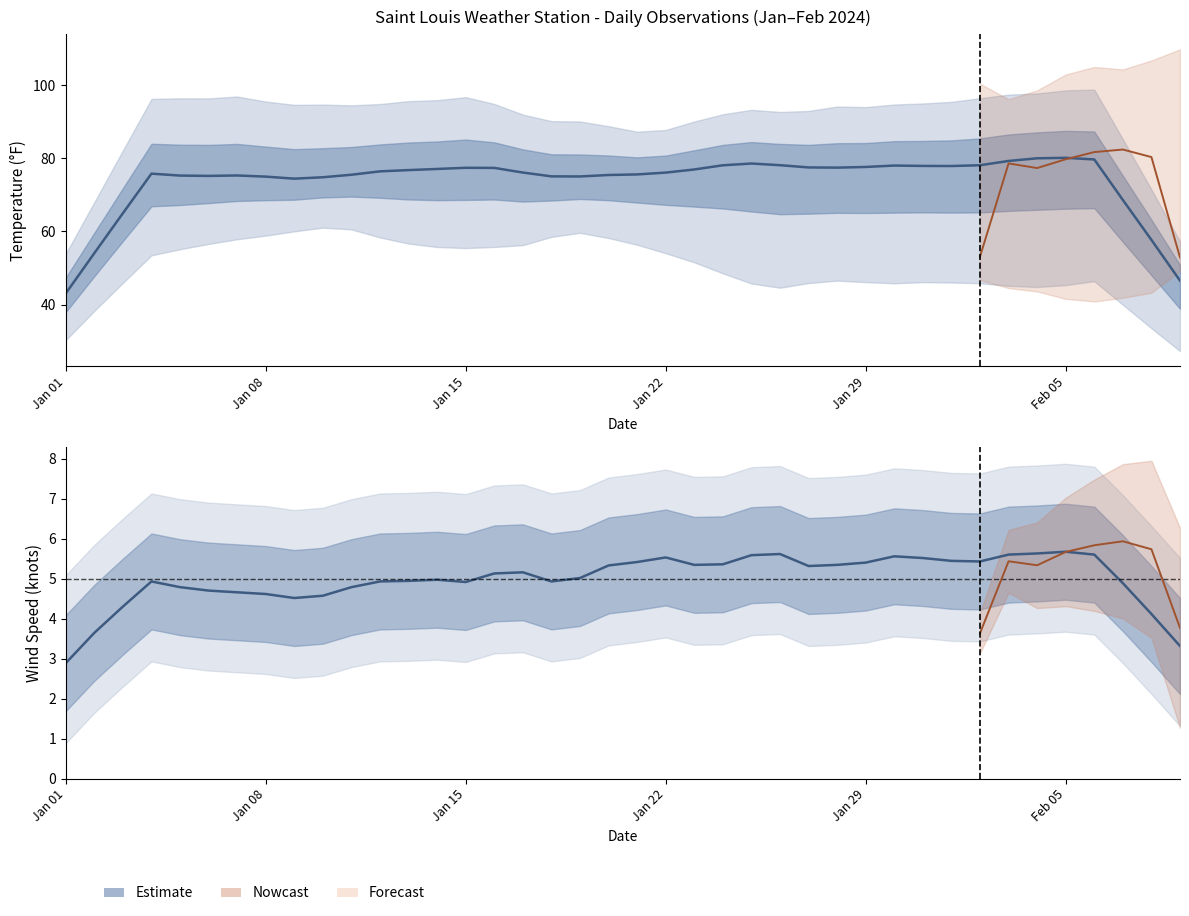

The WDSP series shows 8.6 at 2024-01-03. True or false?

False